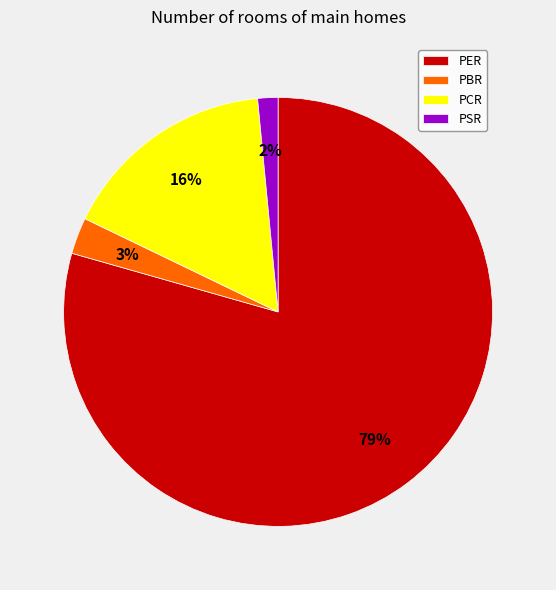

Does any single category account for the majority?

Yes